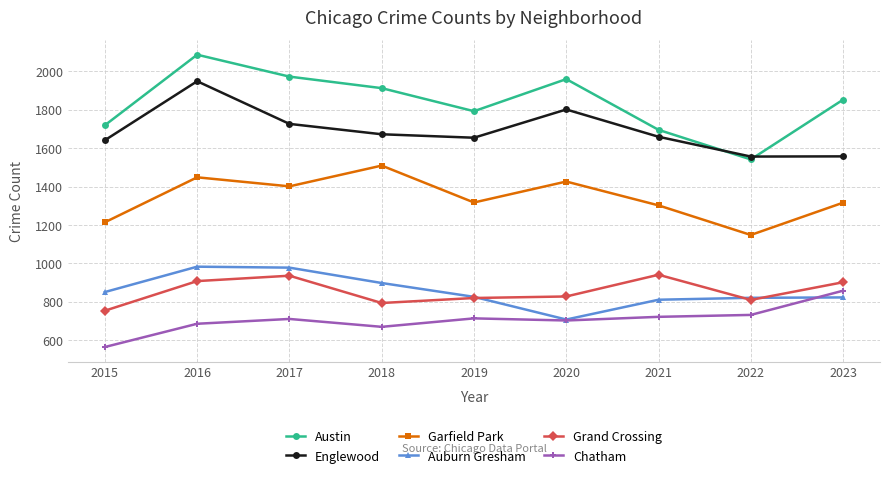

At which category does the chart reach its peak across all series?

2016